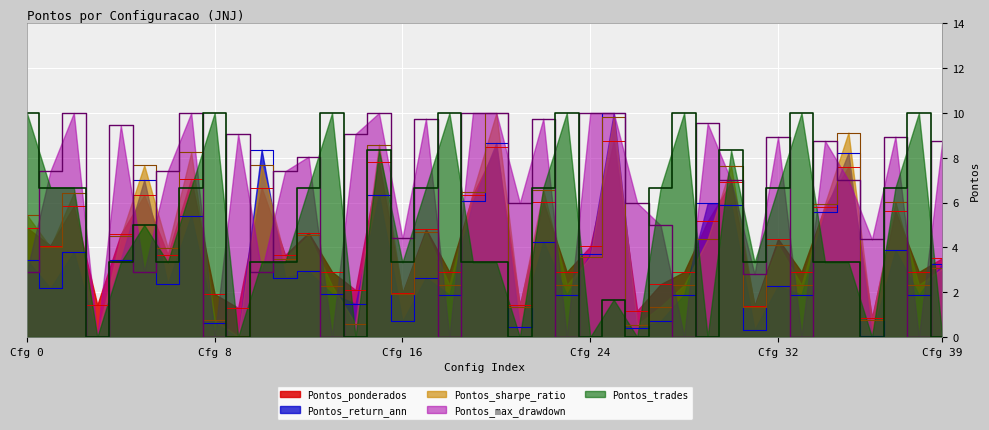

In Pontos_sharpe_ratio, how many points are lower than both neighbors (excluding endpoints)?

15